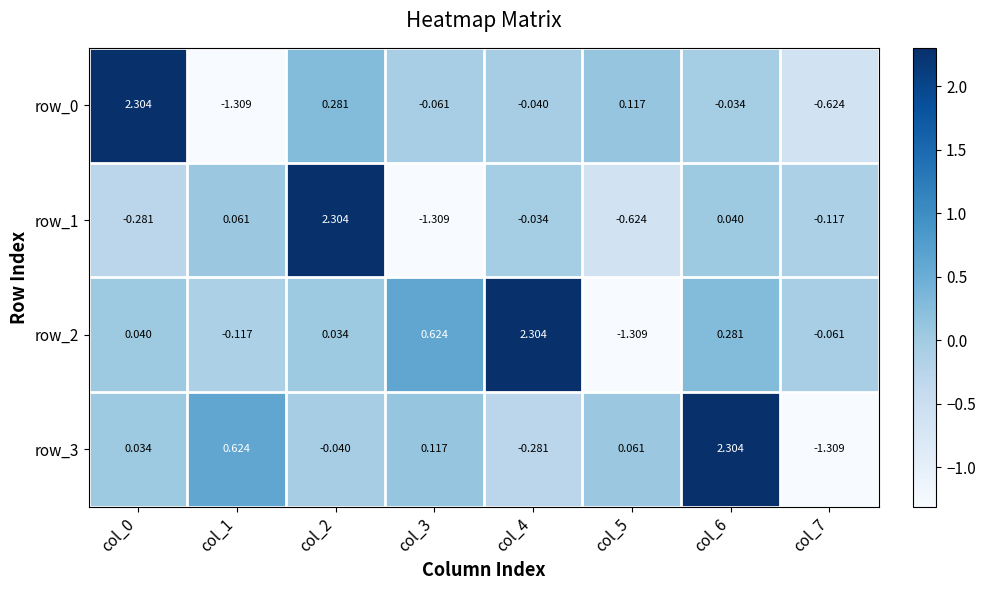

How many values in the row_1 series exceed 0?

3